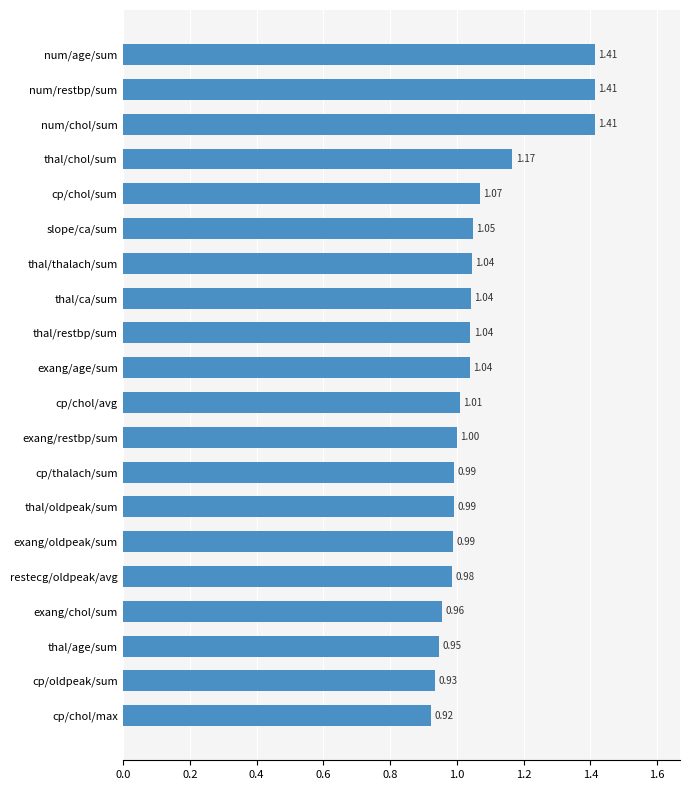

How many bars are there in total?

20